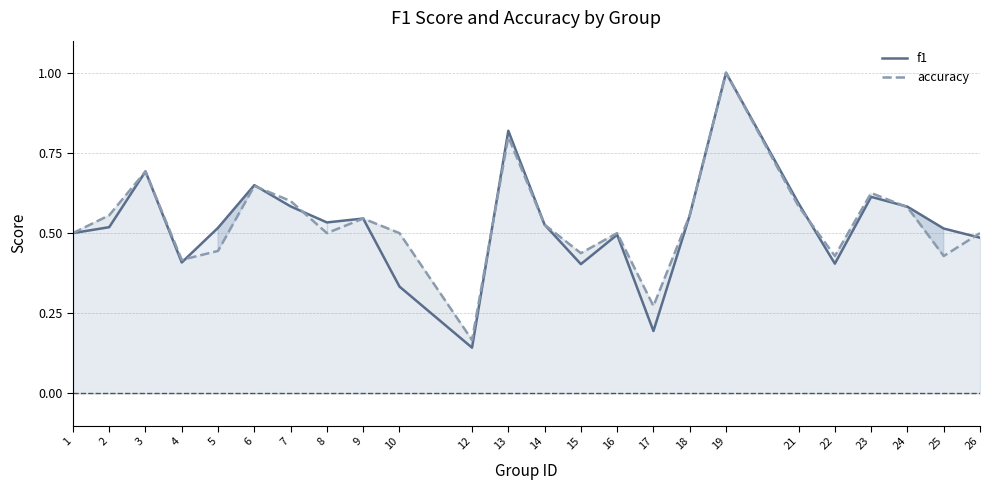

What is the difference between the f1 values at 15 and 13?

0.4